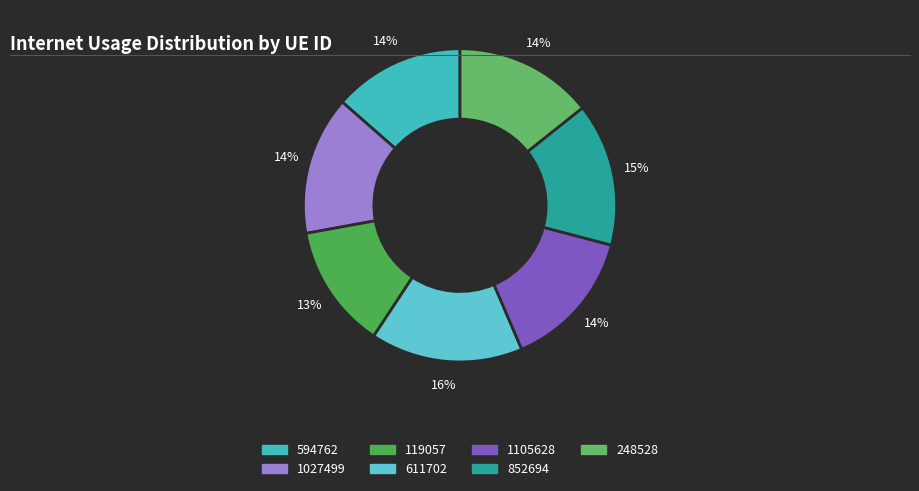

Is it true that 248528 is 1% of the pie?

False